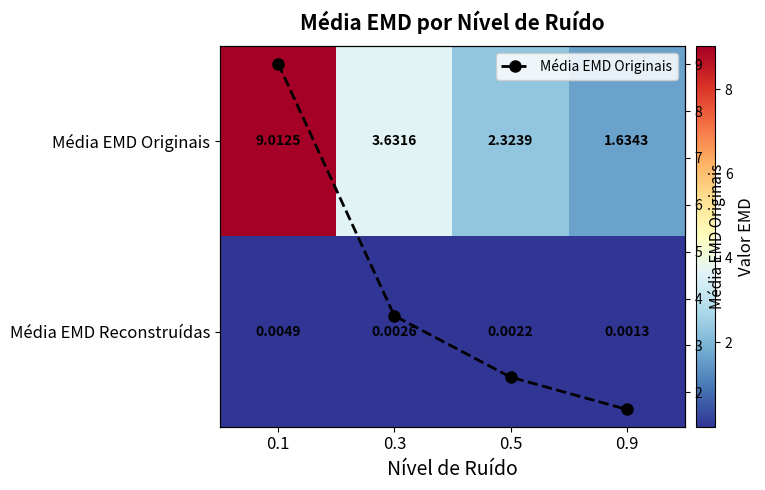

Between 0.3 and 0.1, which is larger?

0.1